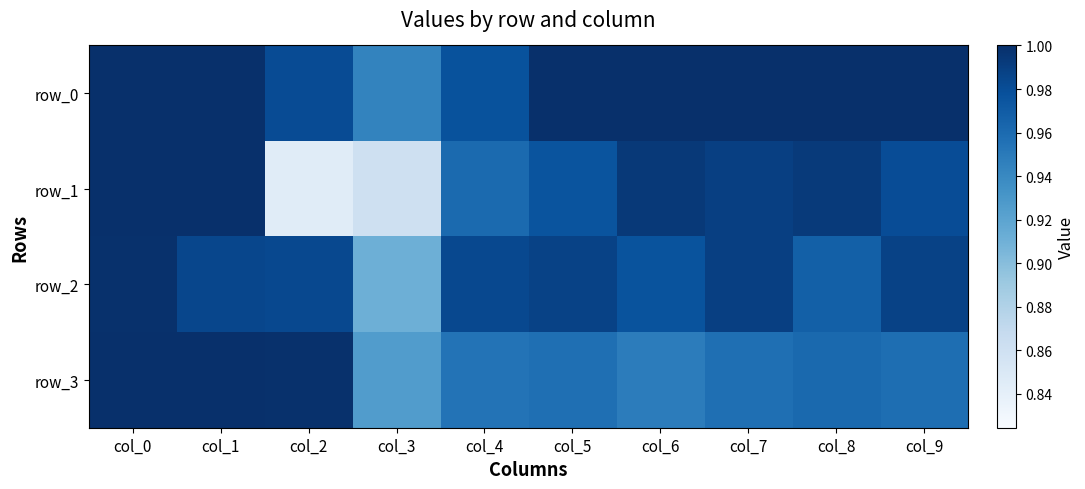

At how many categories does at least one series exceed 0?

10